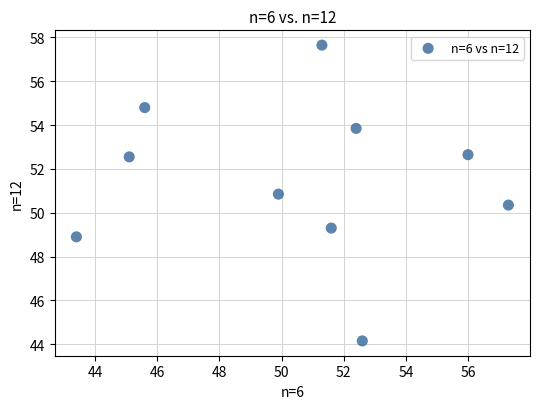

What Y value in the scatter plot is closest to 50?

50.4